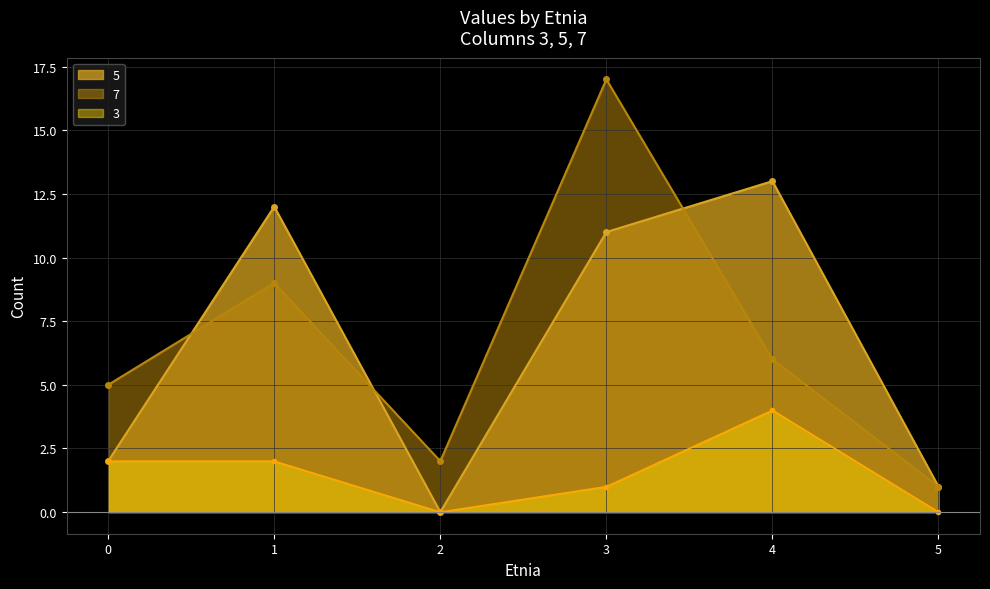

Which series has the largest total across all categories?

7